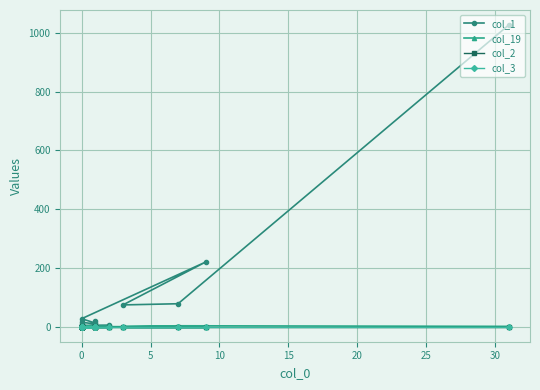

What is the difference between the maximum and minimum values in the col_19 series?

3